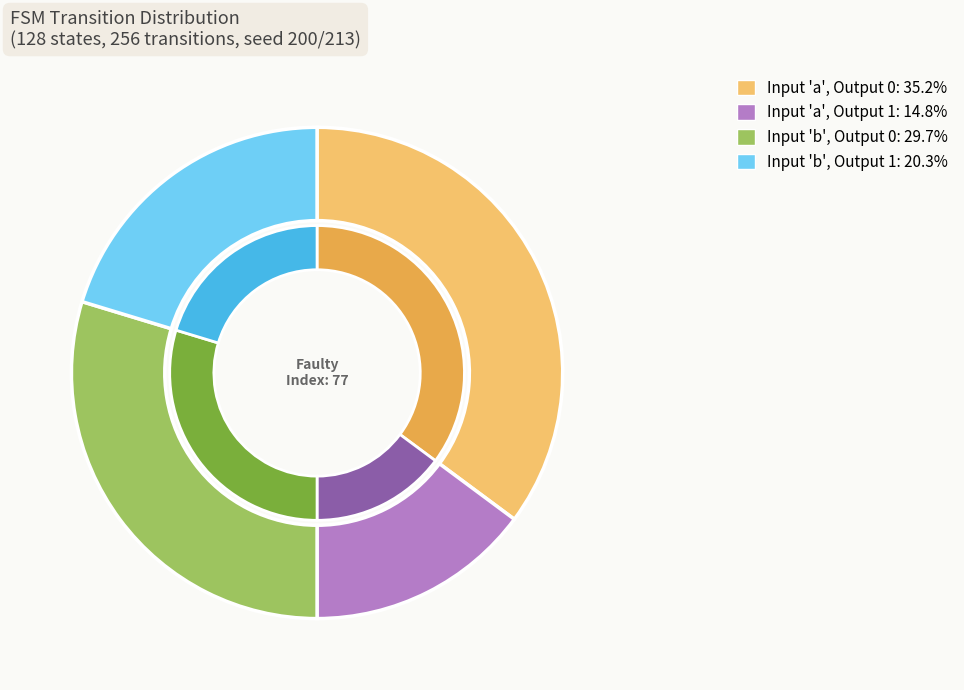

To the nearest percent, what is the difference between the largest and smallest slice percentages?

20%